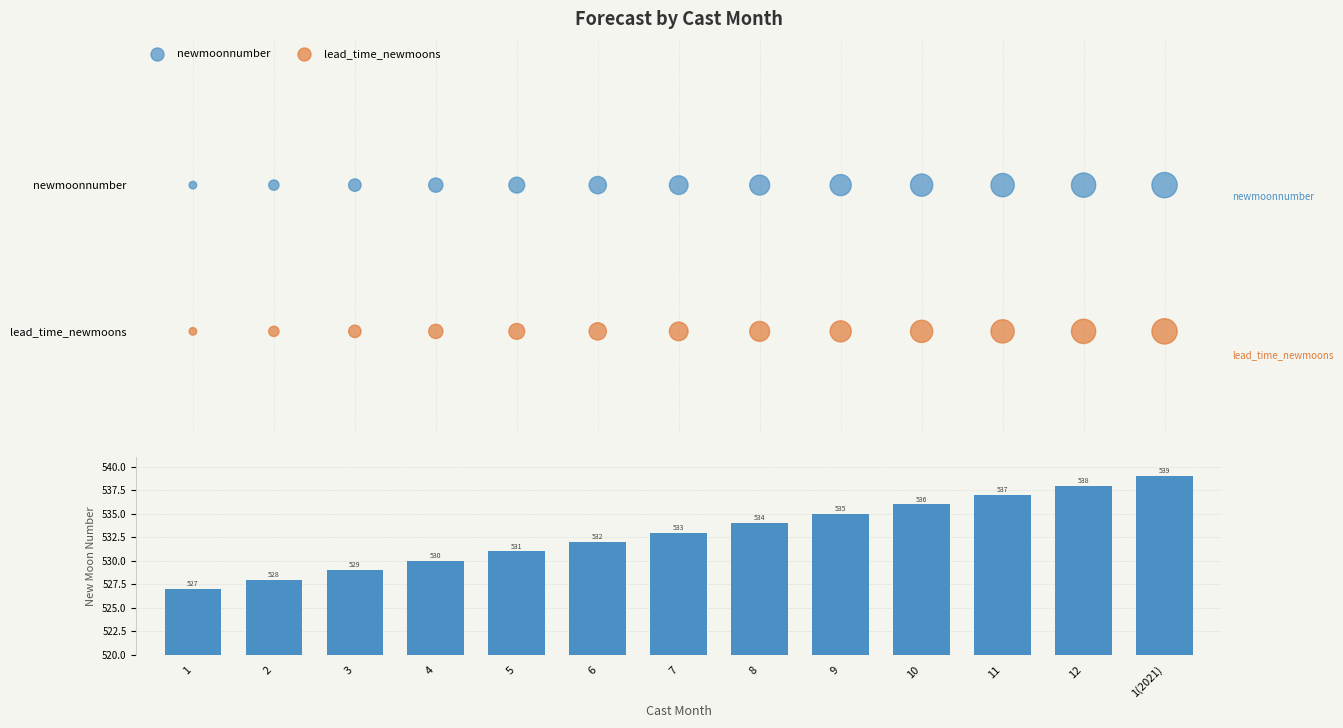

At which category is the sum across all series the highest?

1(2021)